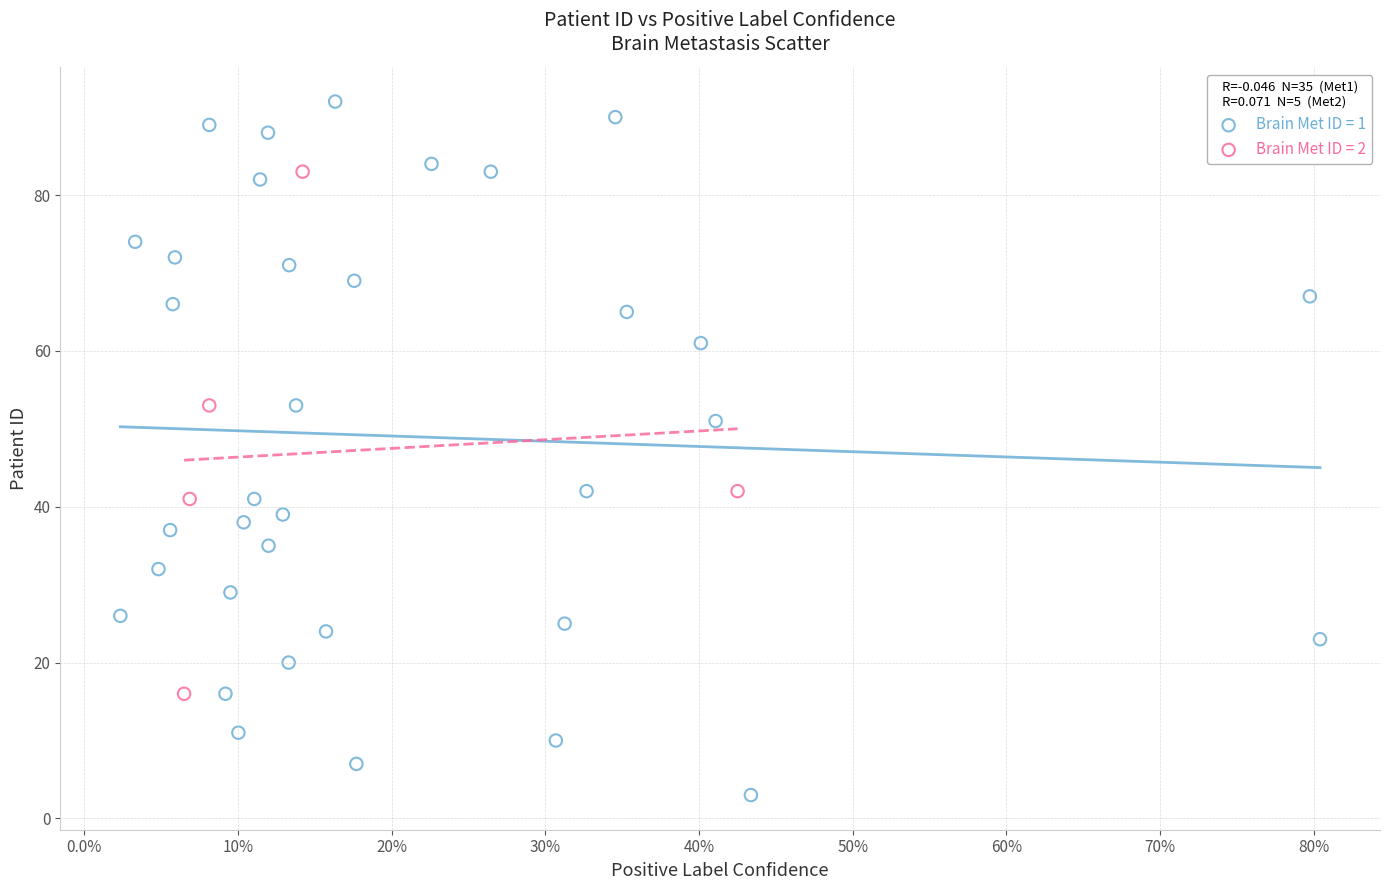

Which series contains the highest Y value?

Brain Met ID = 1